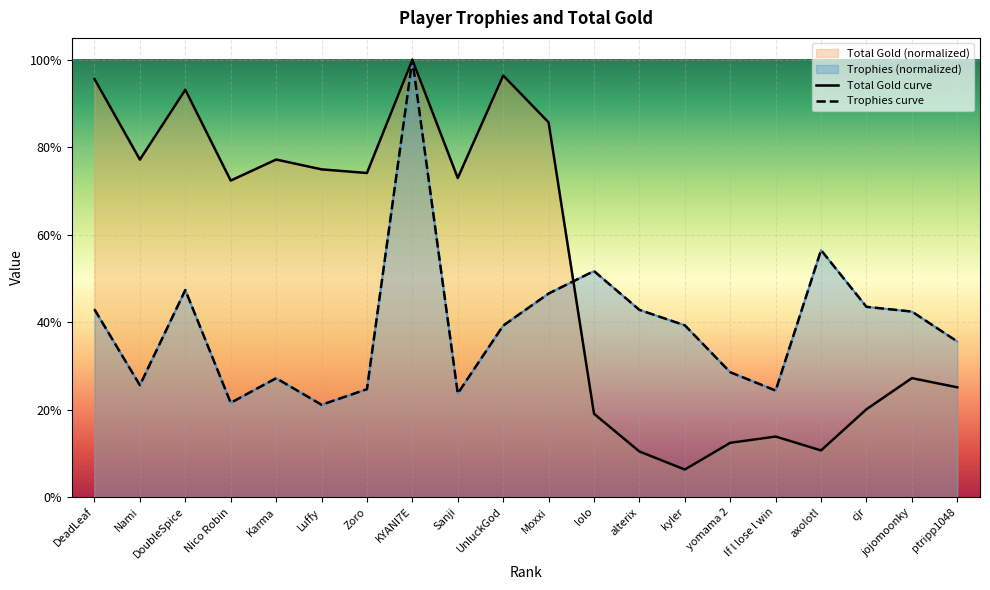

What is the minimum value for Total Gold curve?

0.1